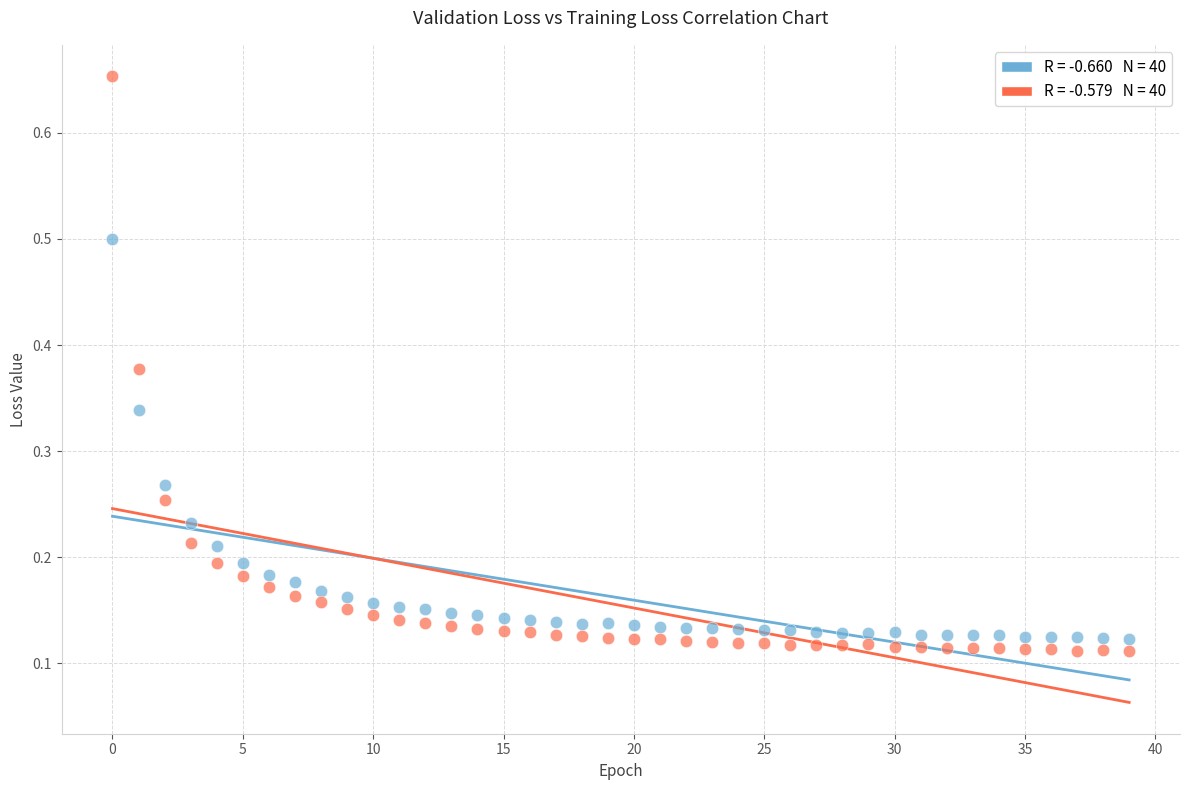

Across all data points, what is the range of Y values (max minus min)?

0.5